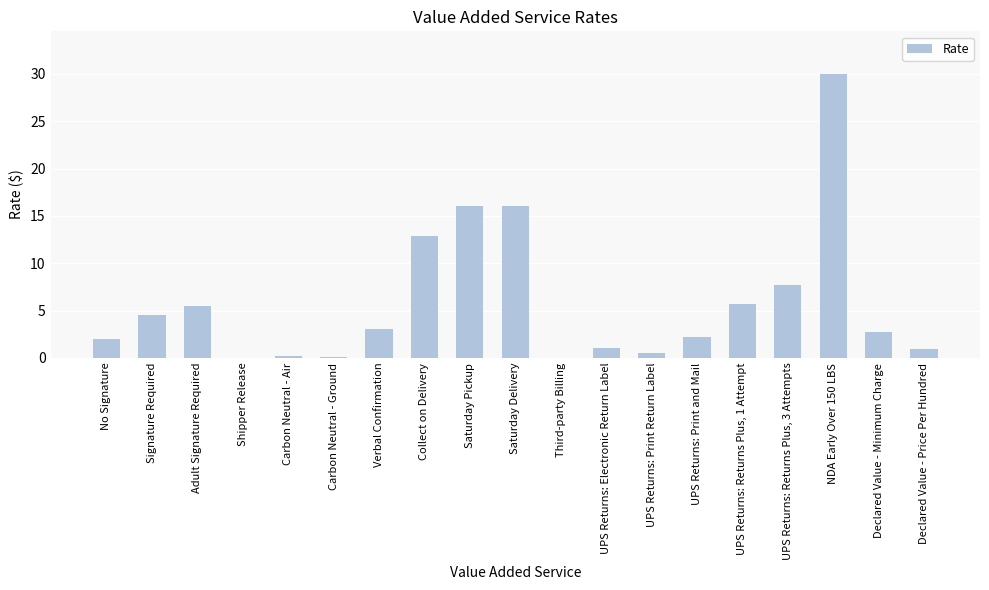

What is the sum of all values?

110.9